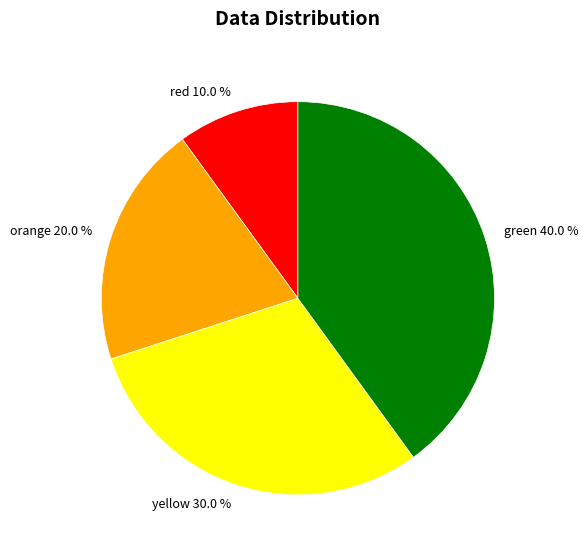

What portion of the pie excludes yellow?

70.0%